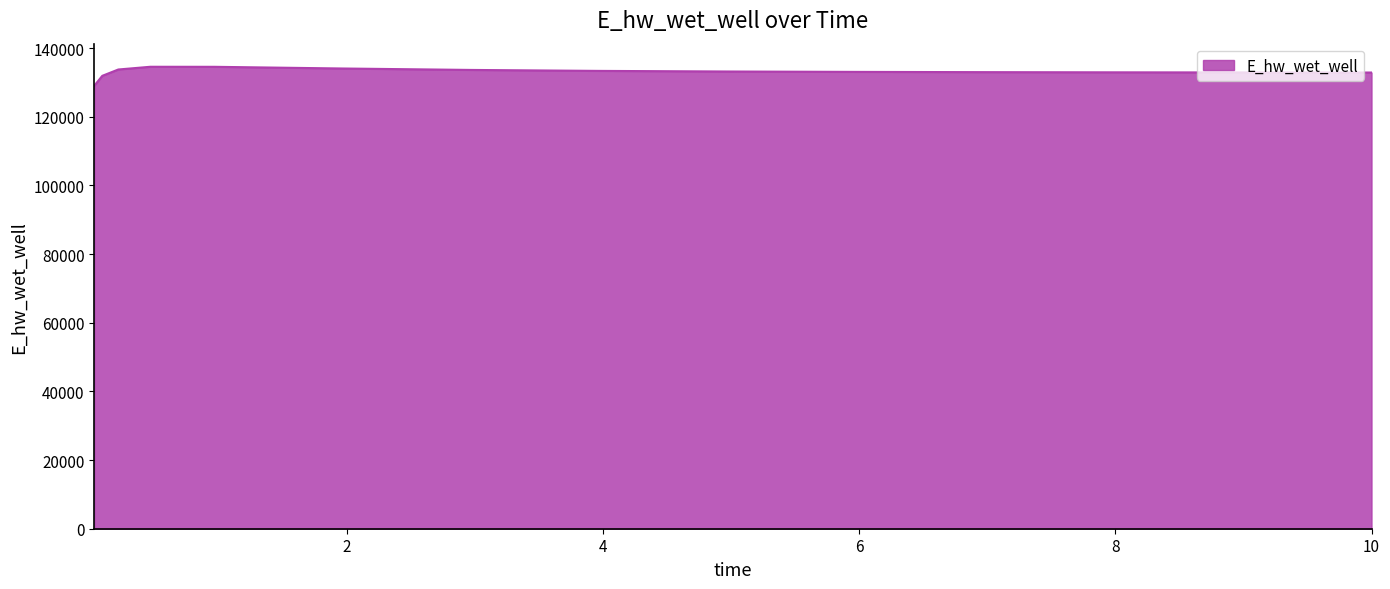

What is the greatest value displayed?

134569.8